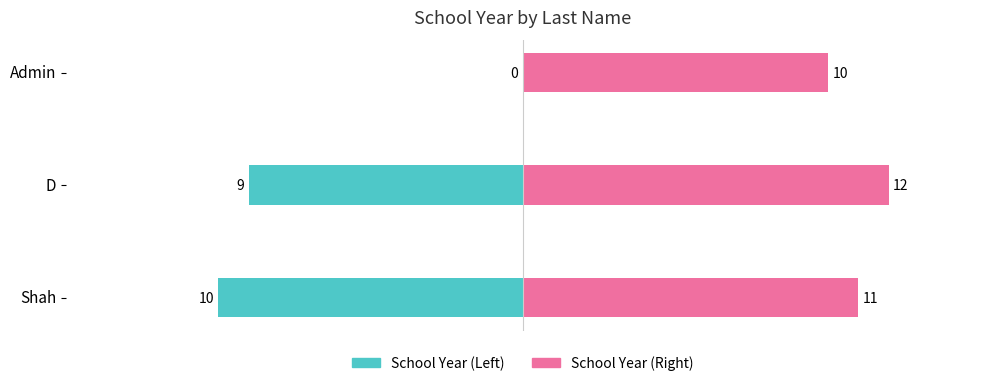

How many bars are there in total?

6